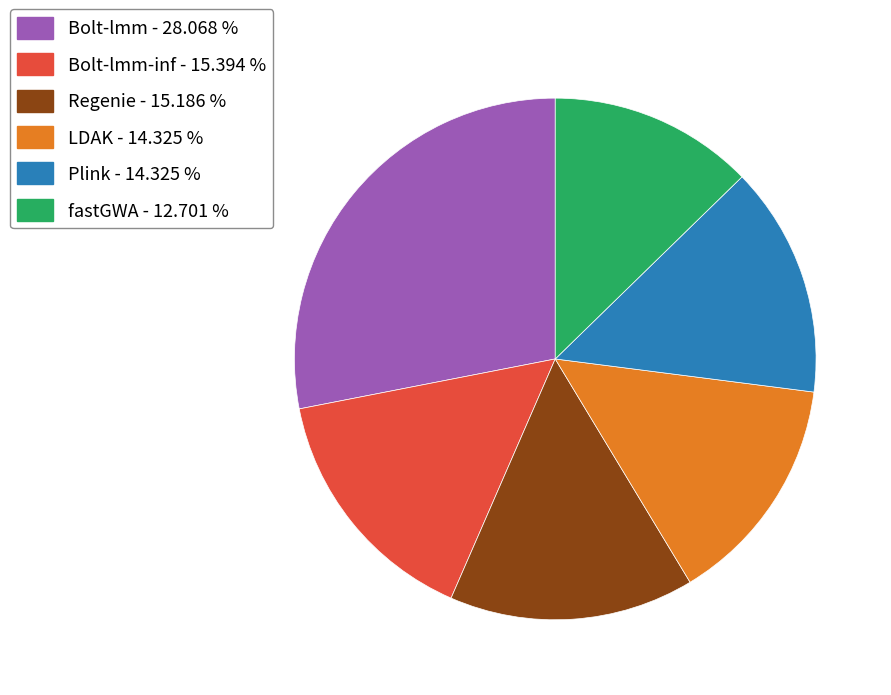

Is the sum of LDAK - 14.325 % and fastGWA - 12.701 % greater than half?

No